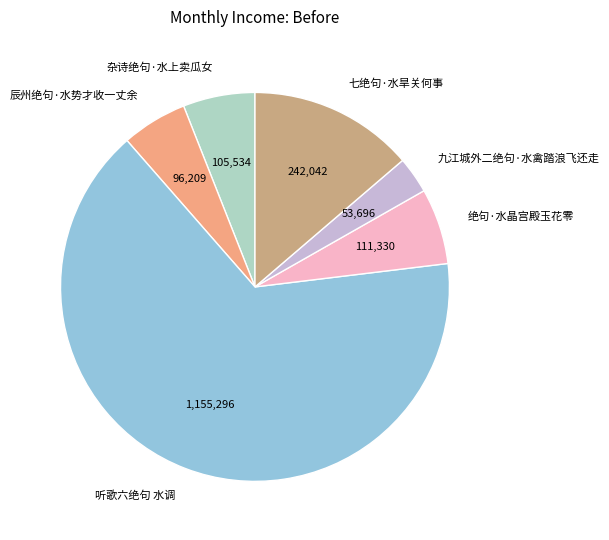

Between 九江城外二绝句·水禽踏浪飞还走 and 绝句·水晶宫殿玉花零, which is larger?

绝句·水晶宫殿玉花零